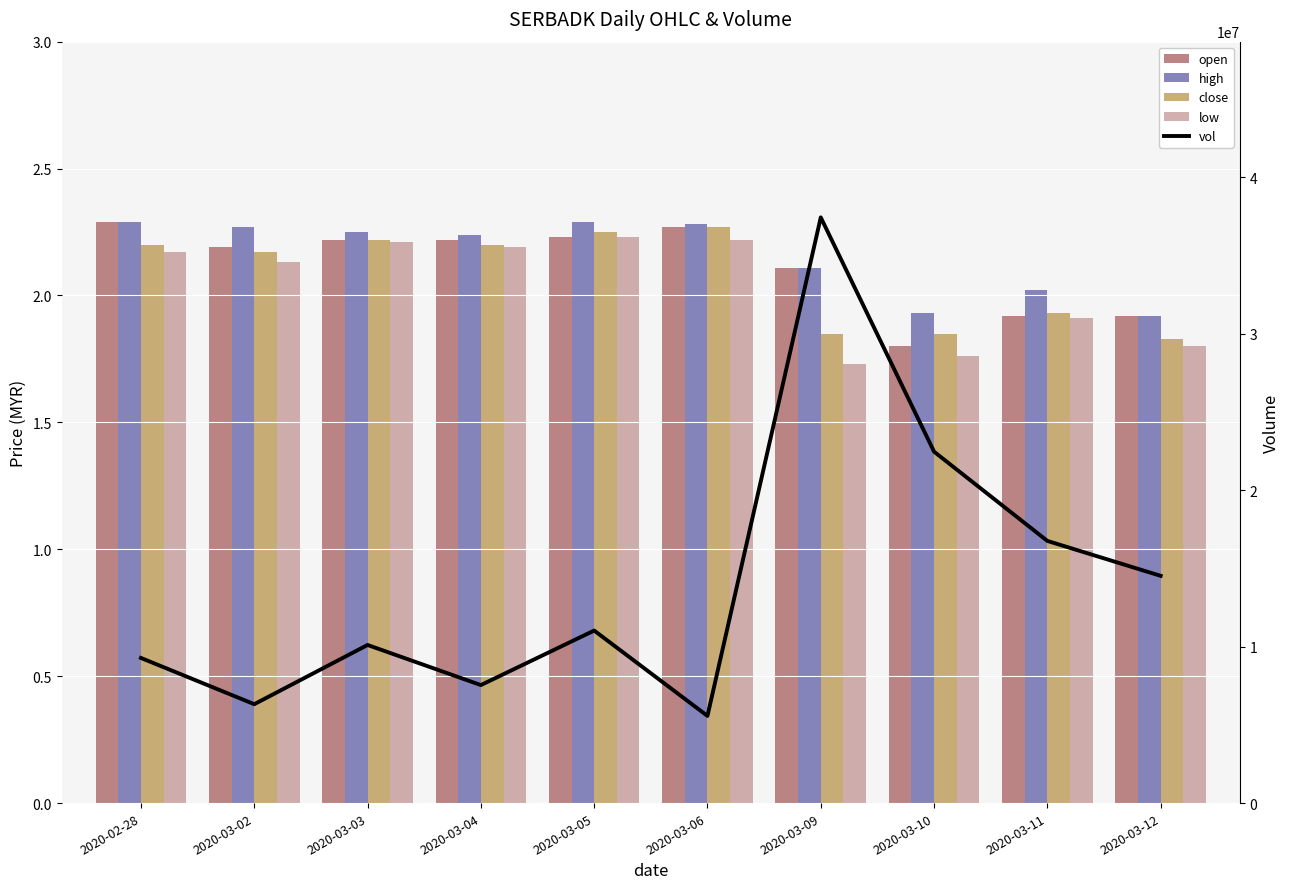

Between 2020-03-03 and 2020-03-09, which series saw the biggest shift?

vol